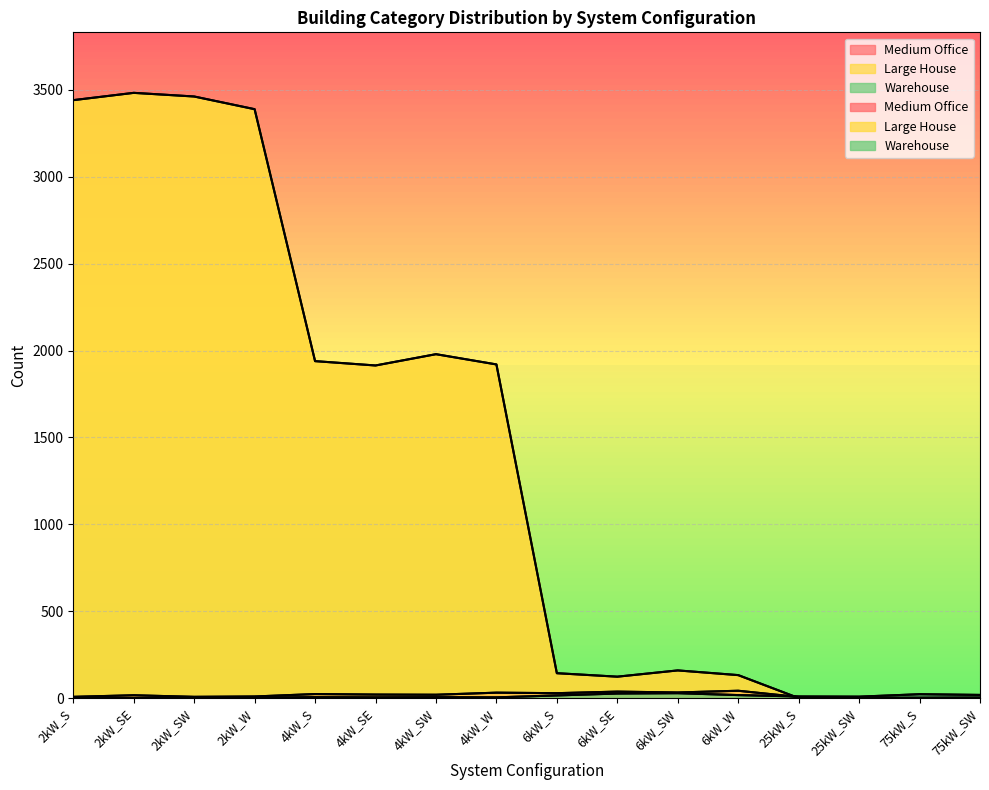

Reading right to left, transcribe all the data shown in this chart.

Medium Office: 3	2	2	6	42	32	37	28	31	19	20	23	9	7	16	7
Large House: 0	0	0	0	132	159	123	143	1920	1979	1914	1939	3389	3462	3483	3441
Warehouse: 18	22	8	9	17	28	26	15	4	5	4	5	3	2	0	0